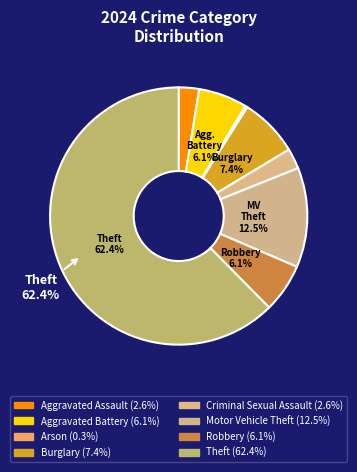

Count the number of slices in the pie.

8